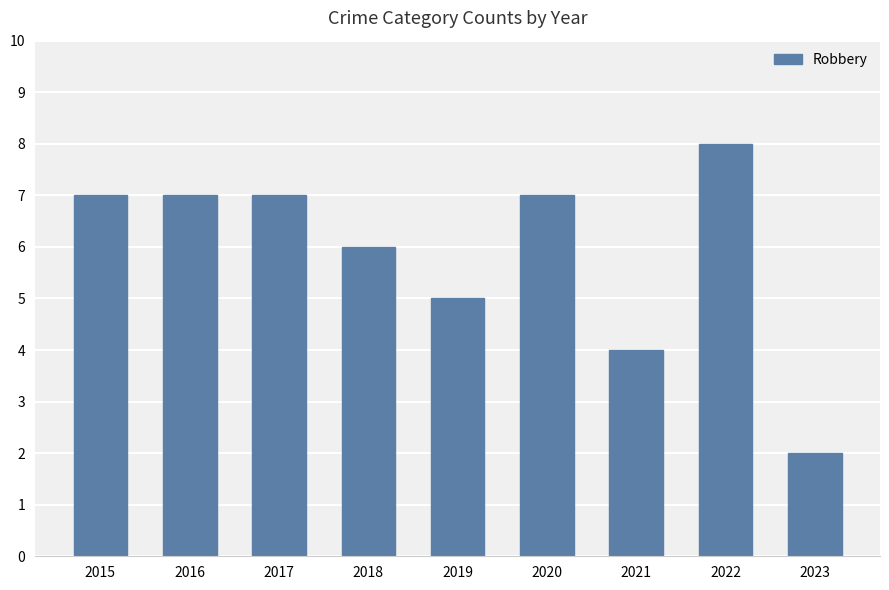

Does the chart contain any negative values?

No